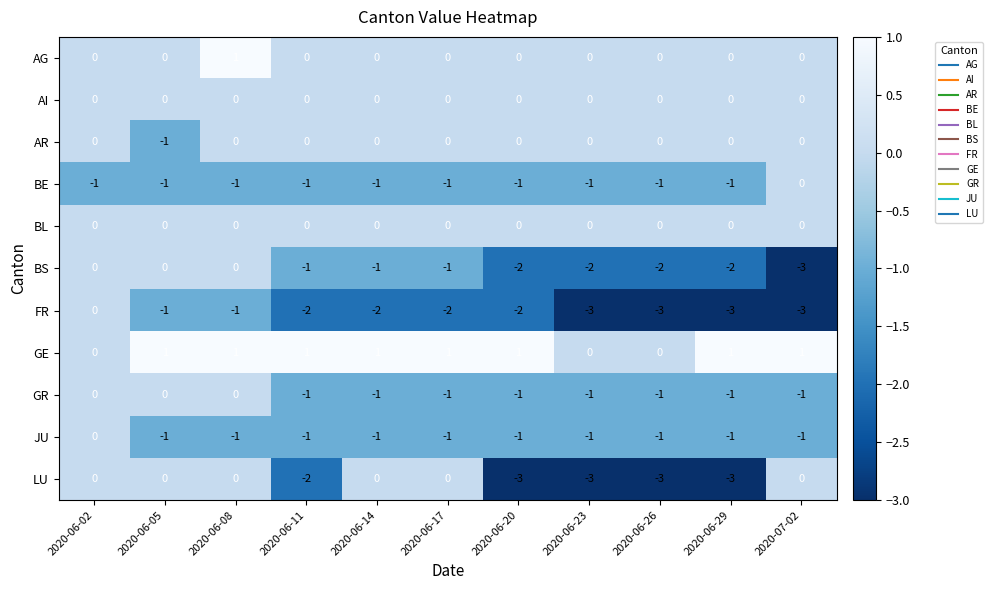

What is the spread (max minus min) of values at 2020-06-26?

3